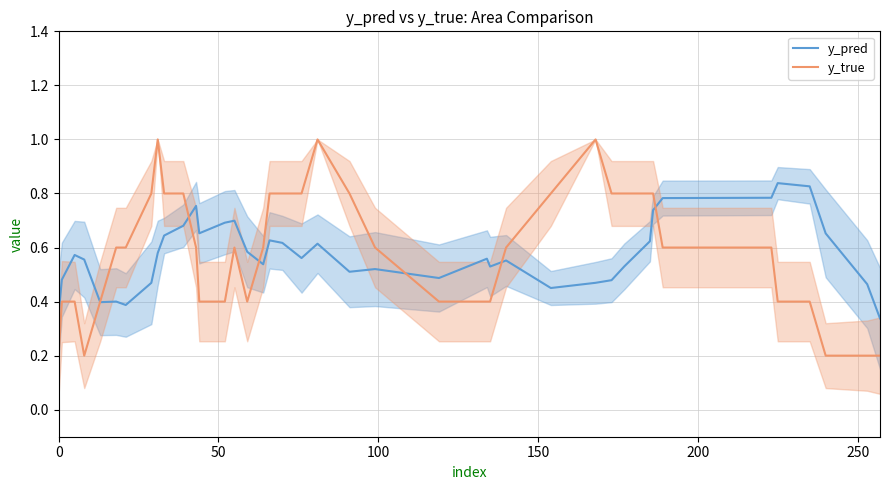

What is the maximum value for y_true?

1.0